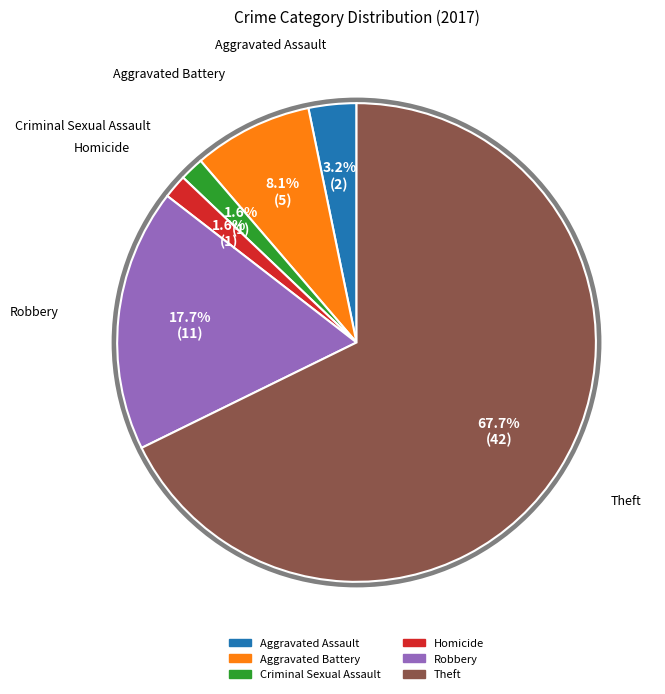

Combined, do Theft and Aggravated Battery account for over 50%?

Yes